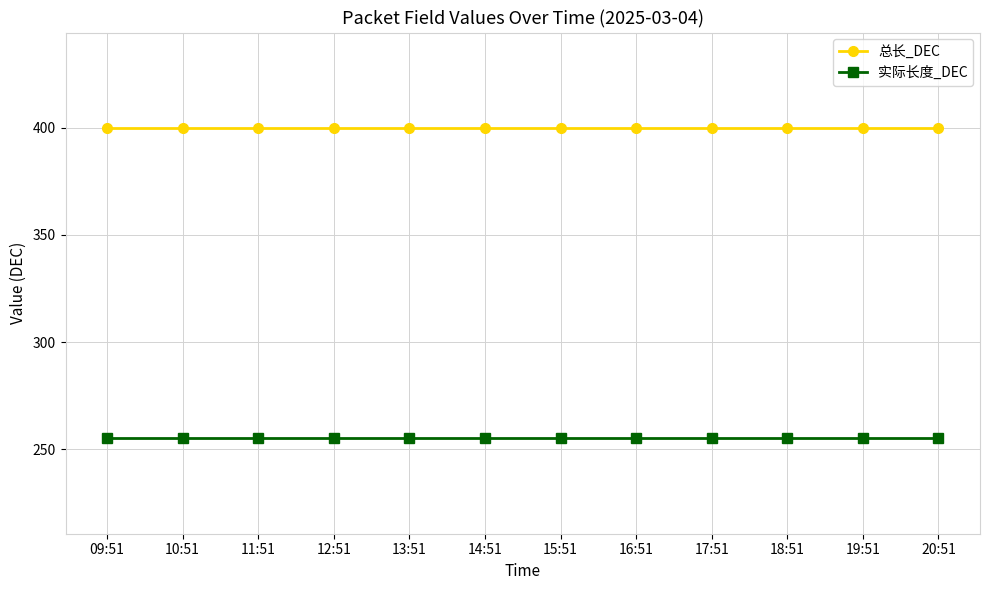

The 总长_DEC series shows 400 at 19:51. True or false?

True